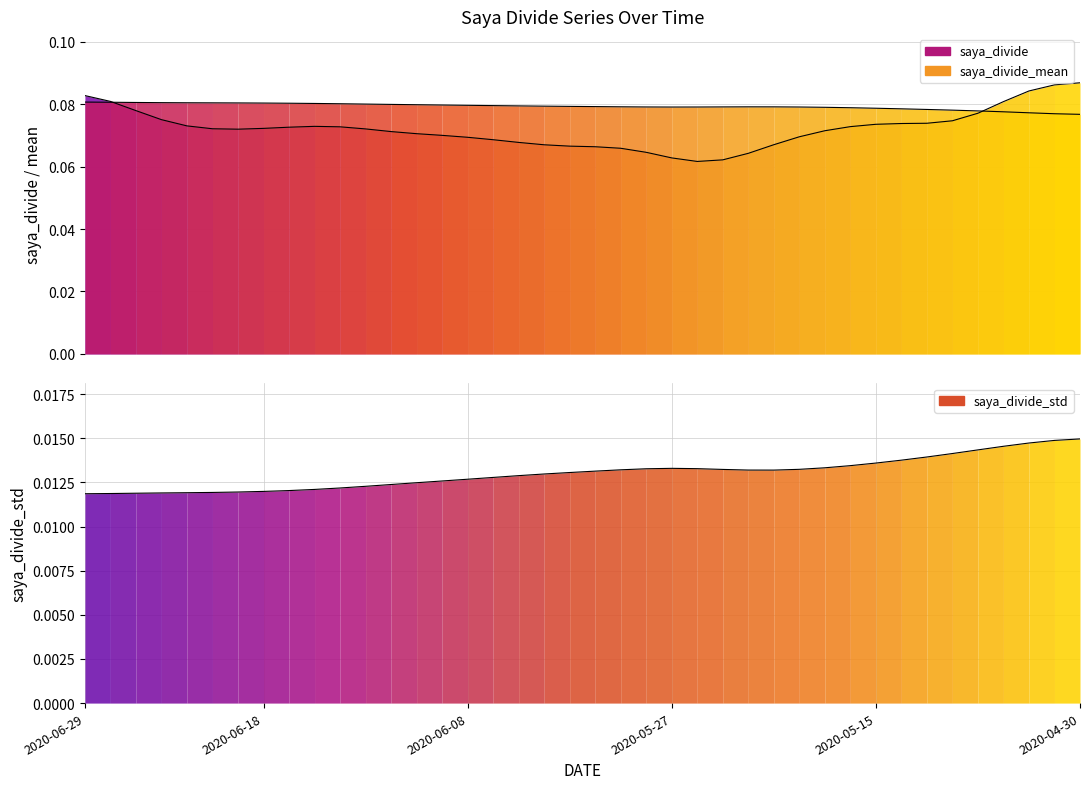

What is the label of the 37th point from the left?

2020-05-08